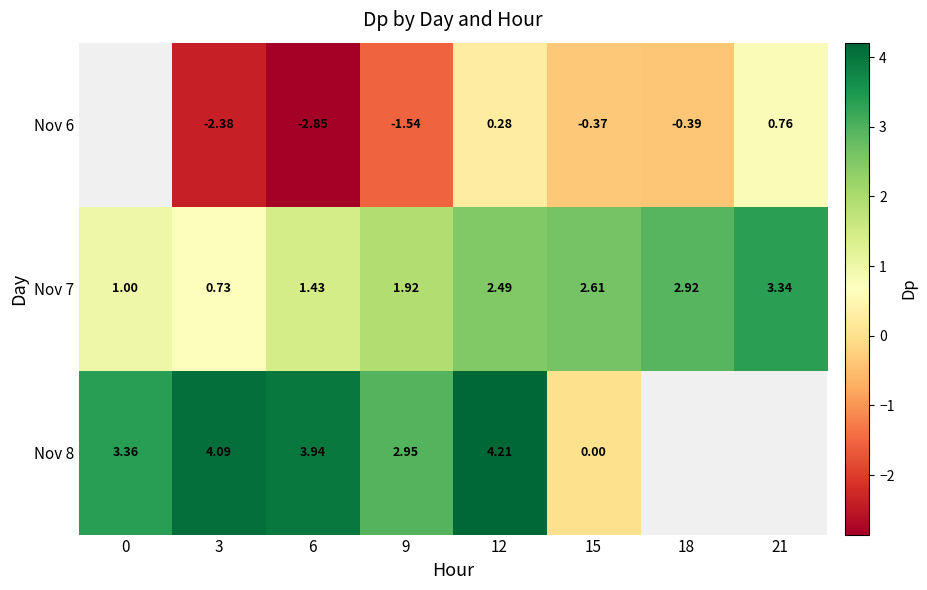

True or false: Nov 8 has a value of 1.3 at 6.

False